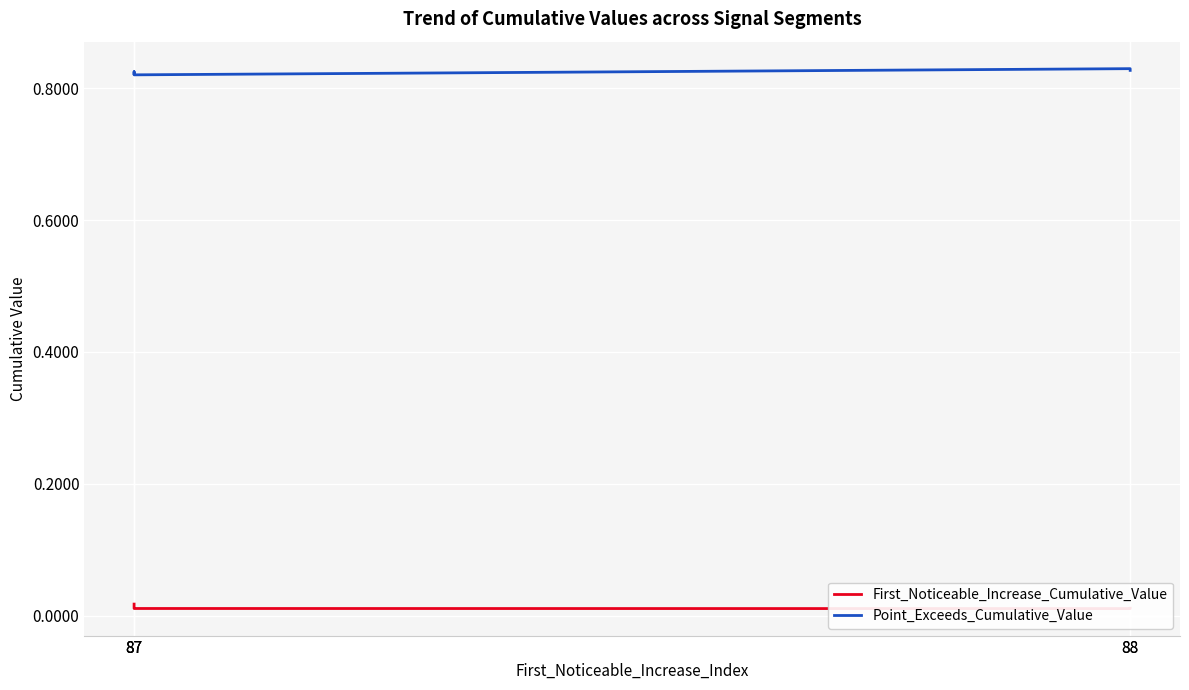

Which series has the widest spread of values?

Point_Exceeds_Cumulative_Value